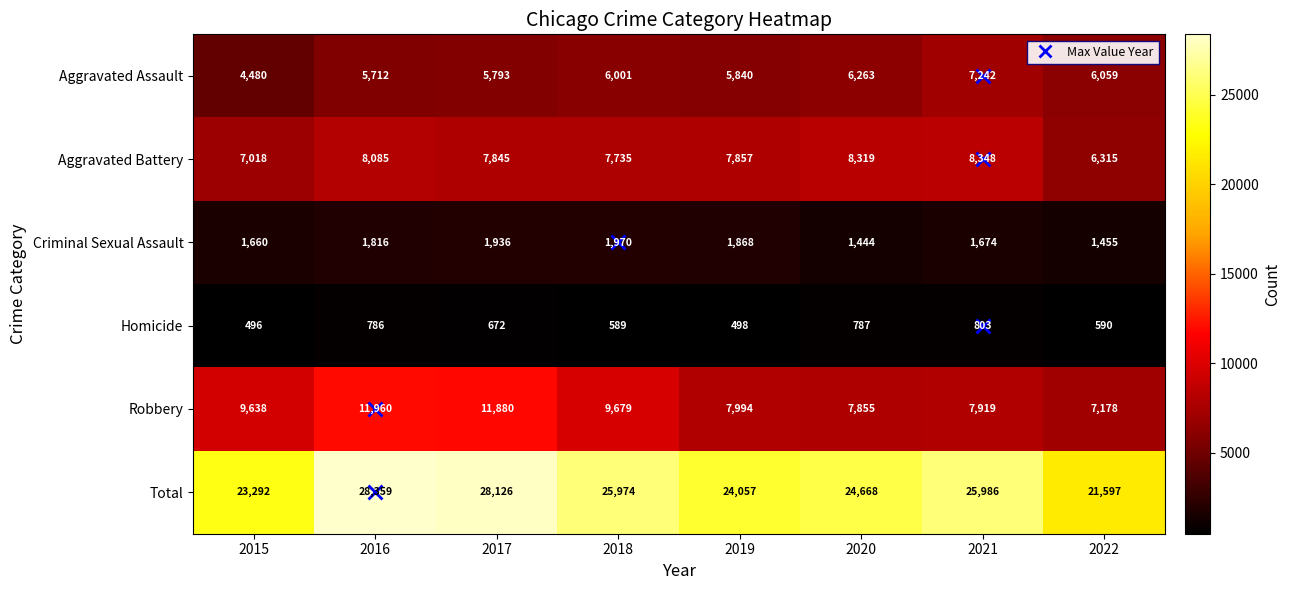

What is the difference between the maximum and second lowest values in the Robbery series?

4105